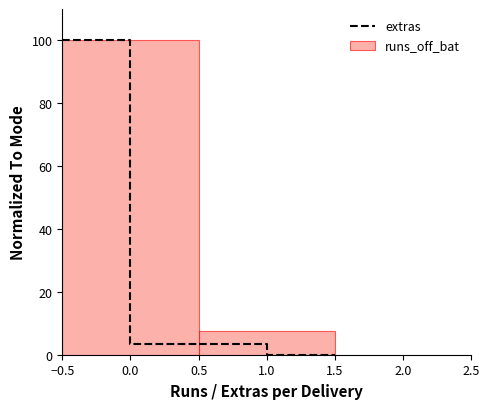

How tall is the bar that spans 0.5 to 1.5 on the x-axis? The values are not printed on the chart, so give them approximately, as read against the axis.

8